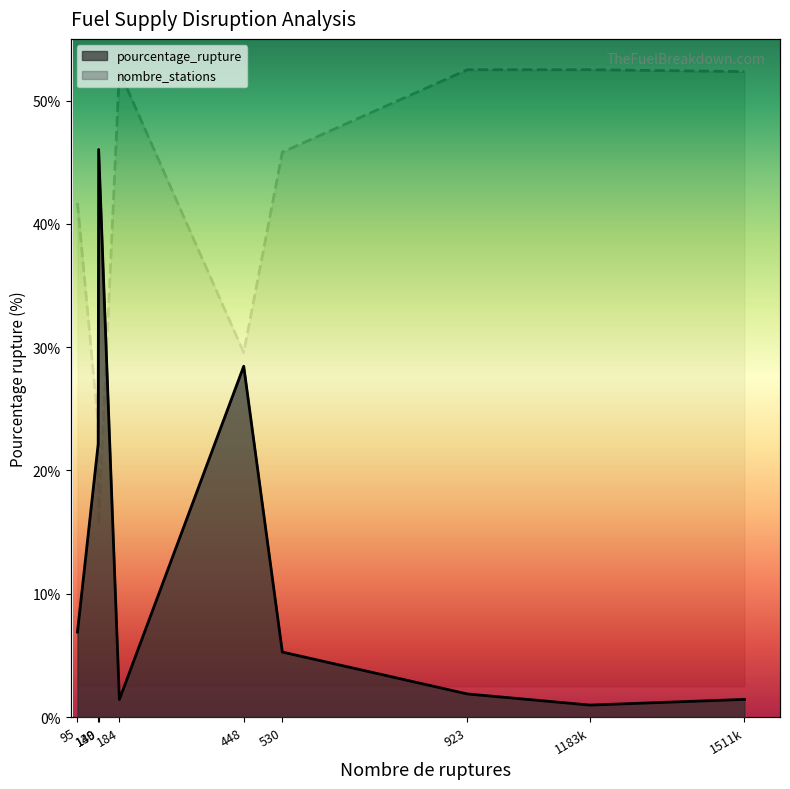

Which series ends up on top after the final intersection of nombre_stations and pourcentage_rupture?

nombre_stations